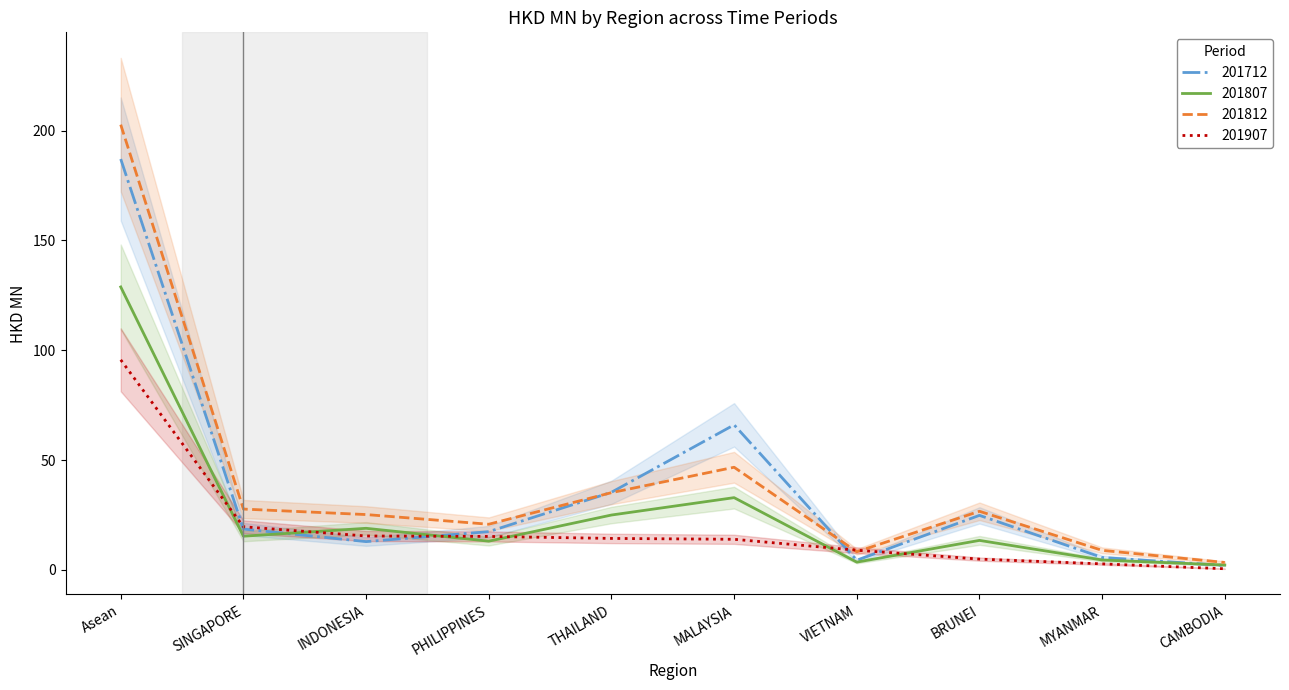

What is the lowest value of the 201812 series?

3.4